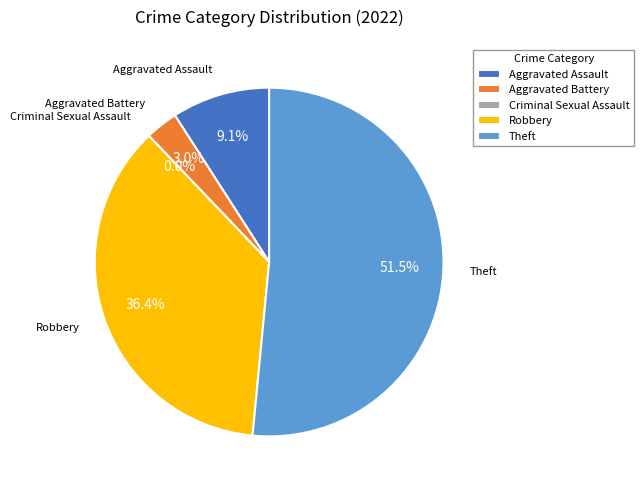

How many slices are in this pie chart?

5